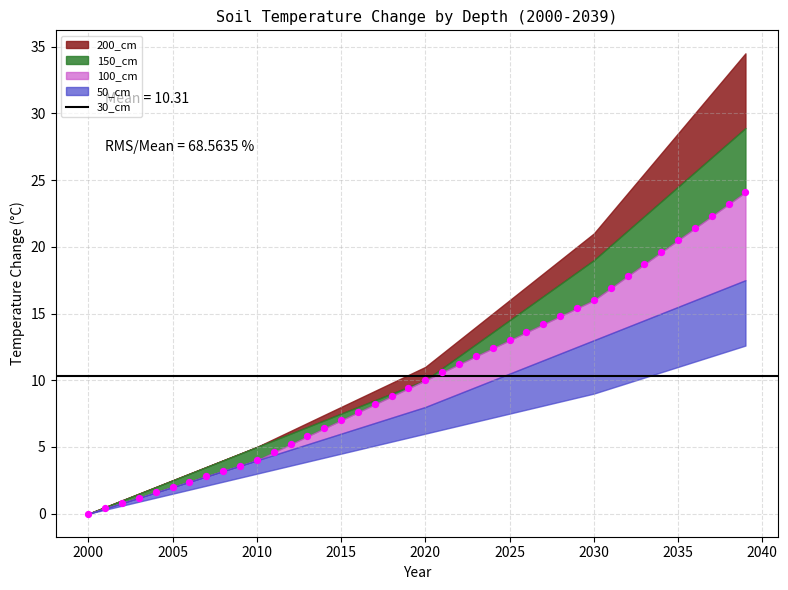

What is the range of X values (max minus min)?

39.0